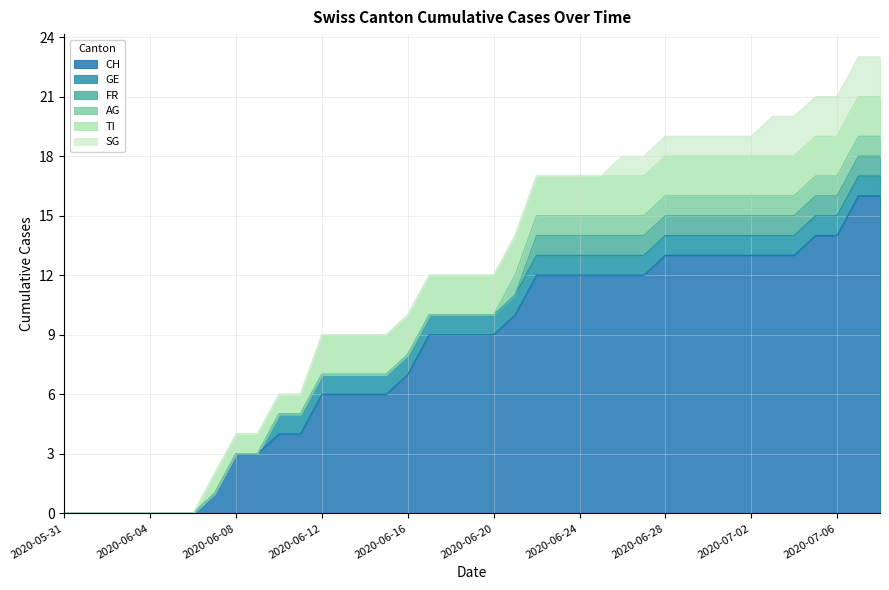

True or false: AG and CH cross at least once.

False